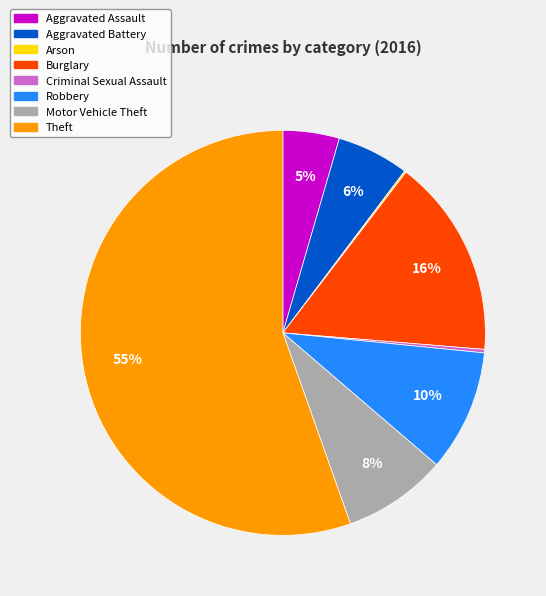

What is the ratio of the value at Burglary to the value at Criminal Sexual Assault?

56.5